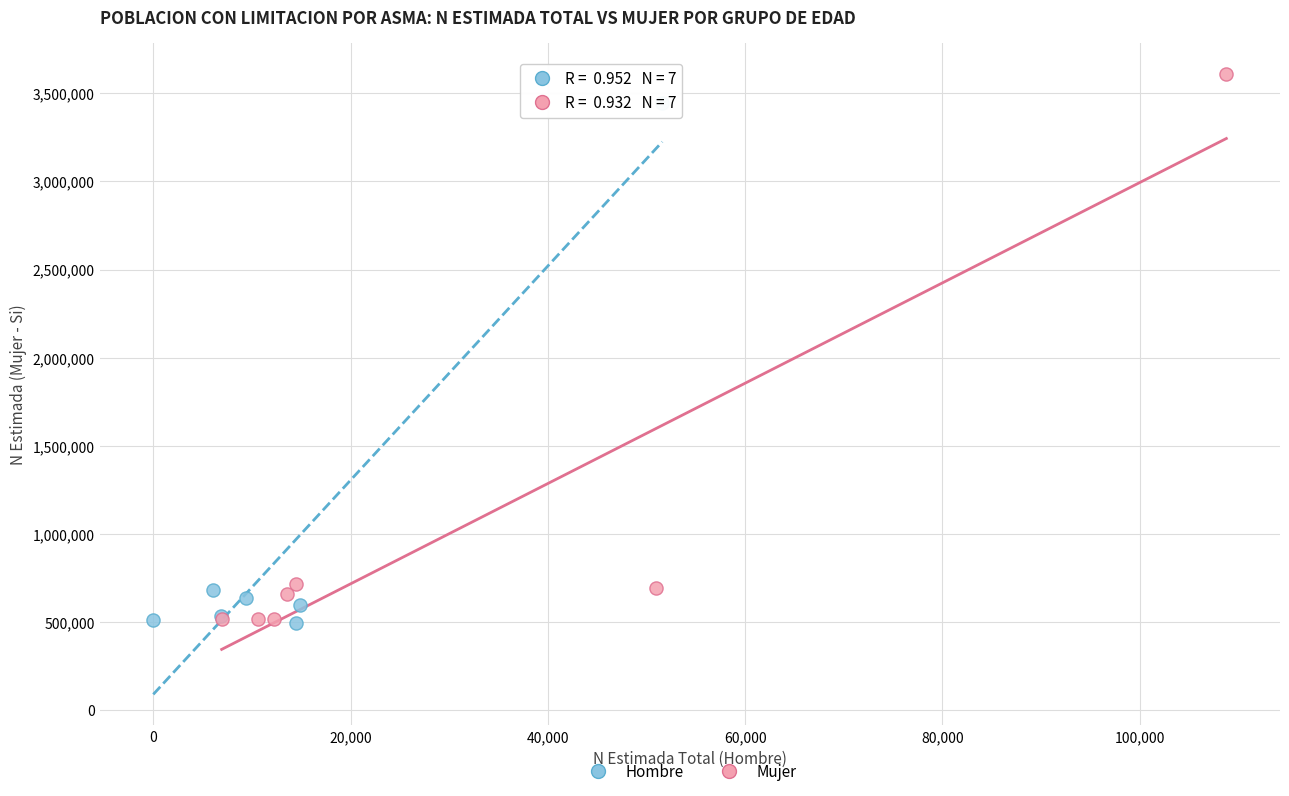

Which series has the widest spread of Y values?

Mujer